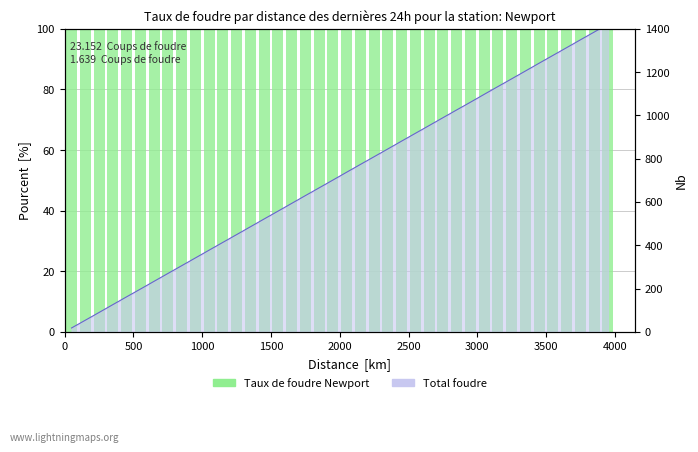

How many groups of bars are there?

40